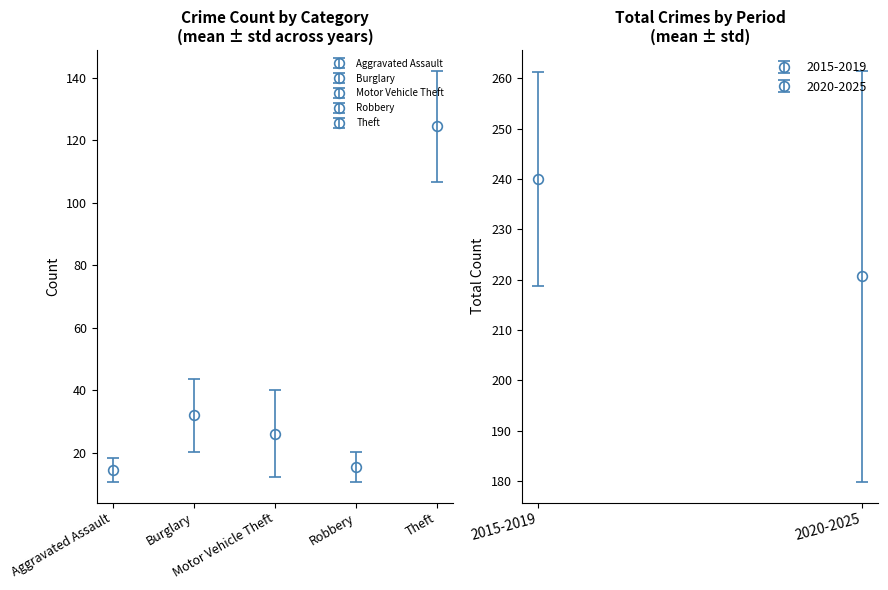

What is the minimum value for Motor Vehicle Theft?

11